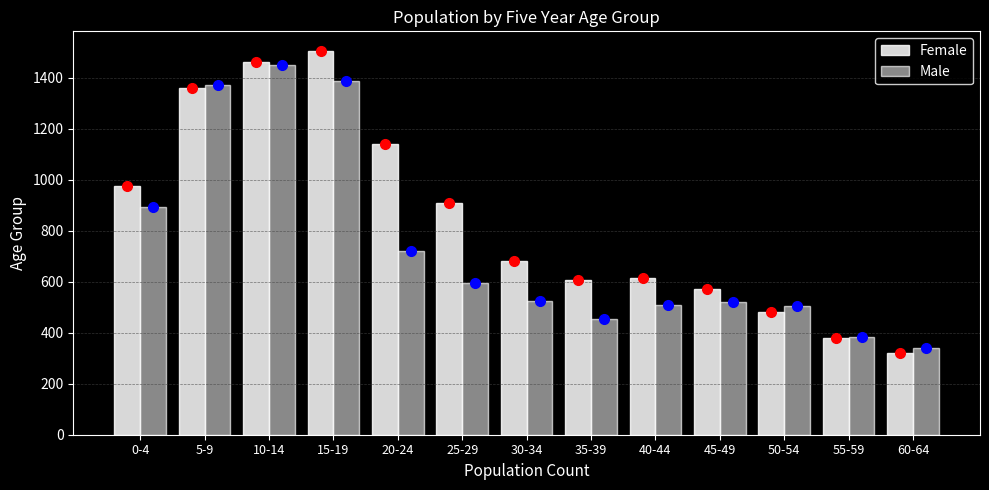

What is the difference between the maximum and minimum values in the Male series?

1112